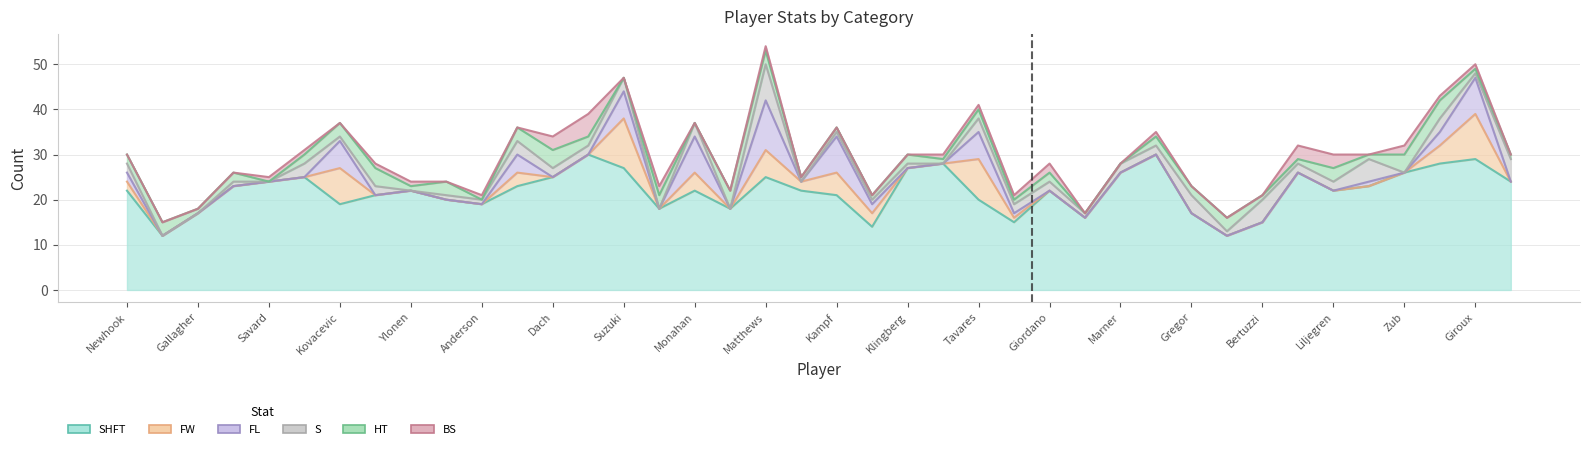

Which series has the widest spread of values?

SHFT